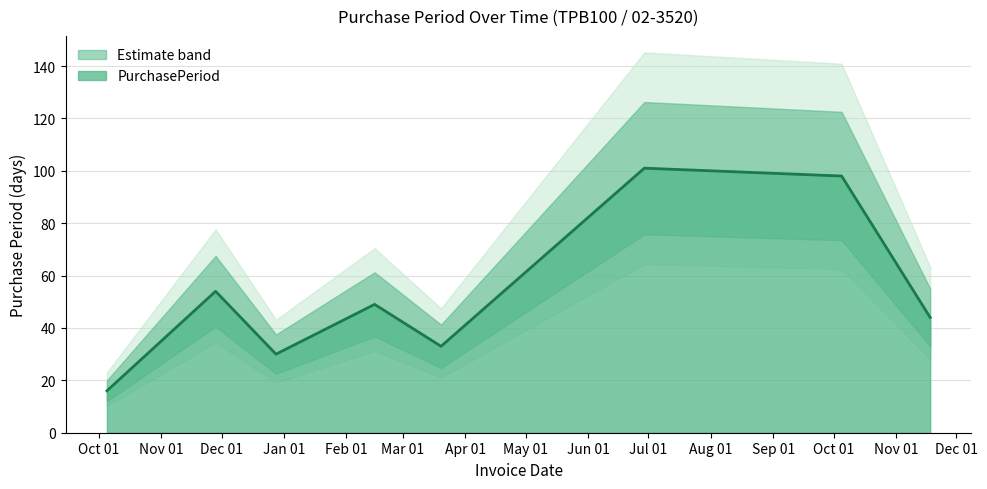

What is the sum of the values at 2017-10-05 and 2017-11-18?

142